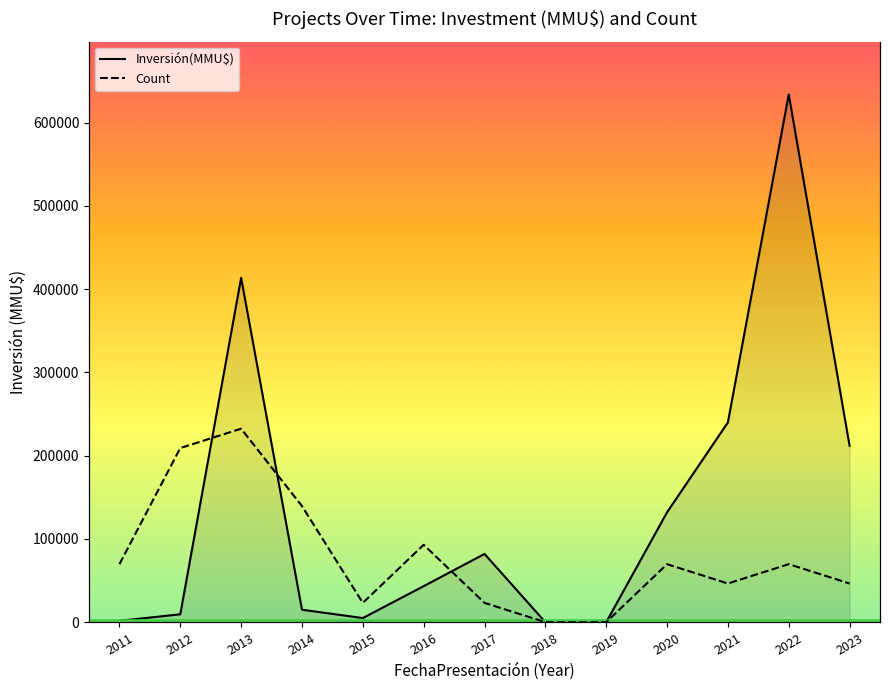

True or false: Count and Inversión(MMU$) intersect in this chart.

False